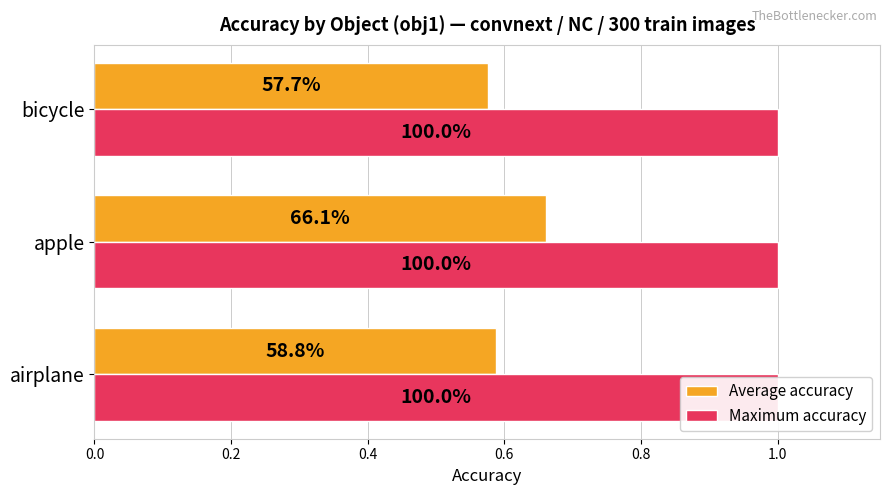

Reading left to right, list all the values displayed in this chart.

Average accuracy: 0.6	0.7	0.6
Maximum accuracy: 0.3	0.3	0.3